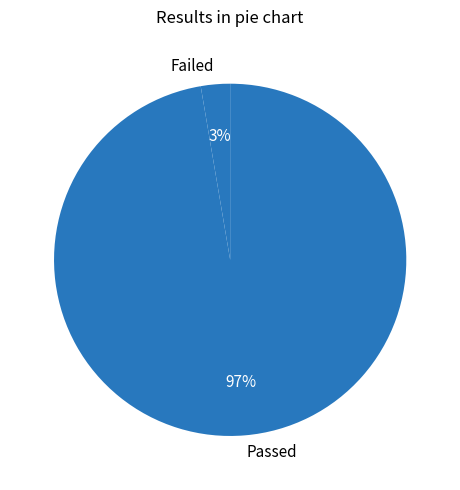

Between Failed and Passed, which is larger?

Passed